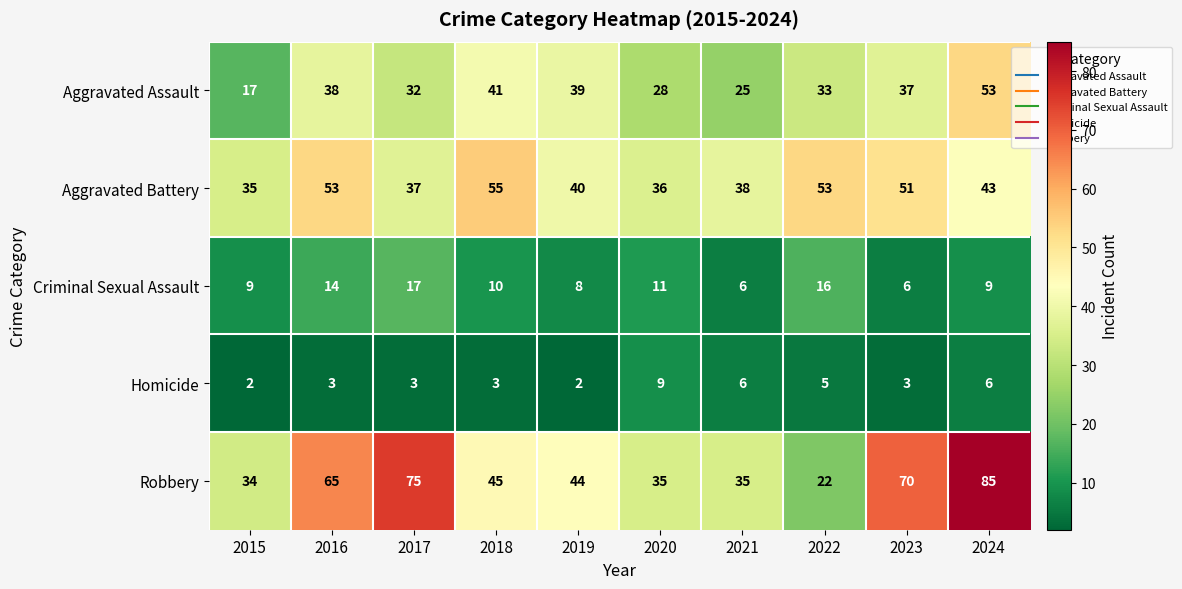

Which series has the largest range (max minus min)?

Robbery